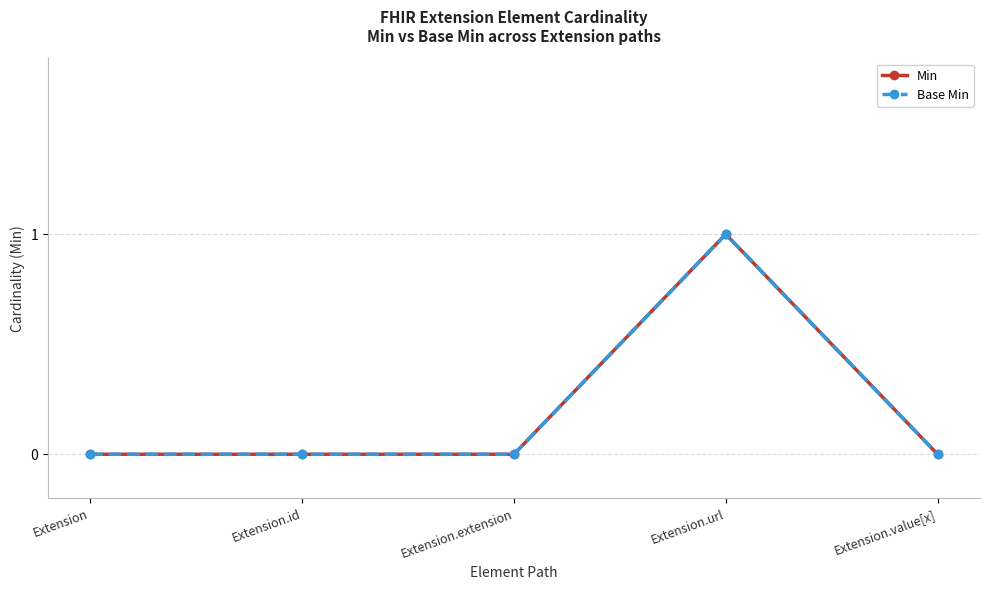

What is the difference between the maximum and minimum values in the Base Min series?

1